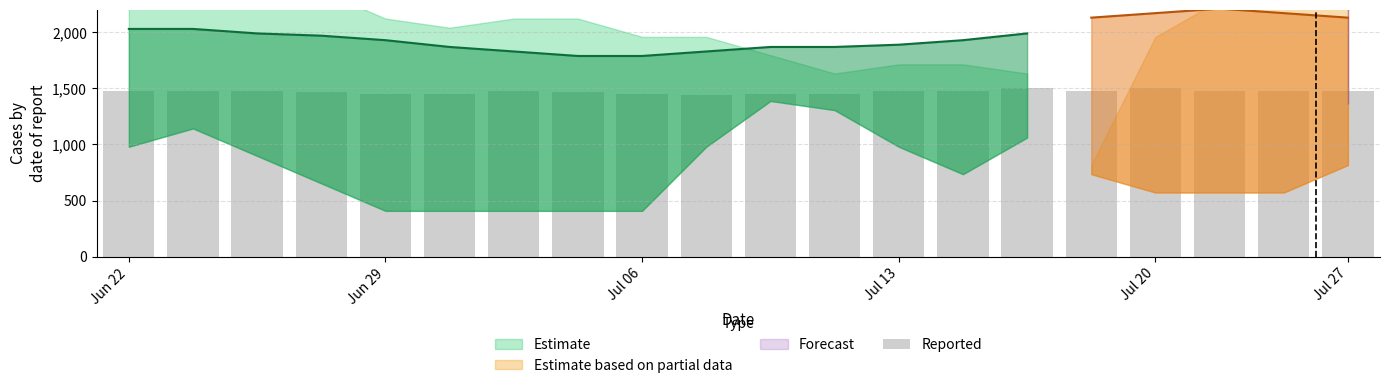

What is the change in value from Jul 27 to 13?

+28.2